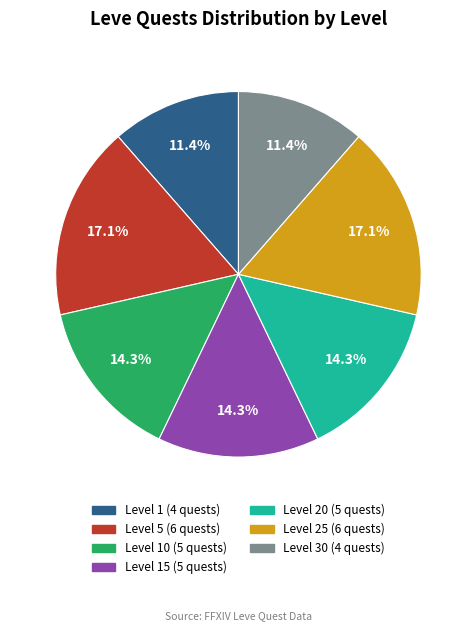

Is there any slice that represents more than half of the pie?

No